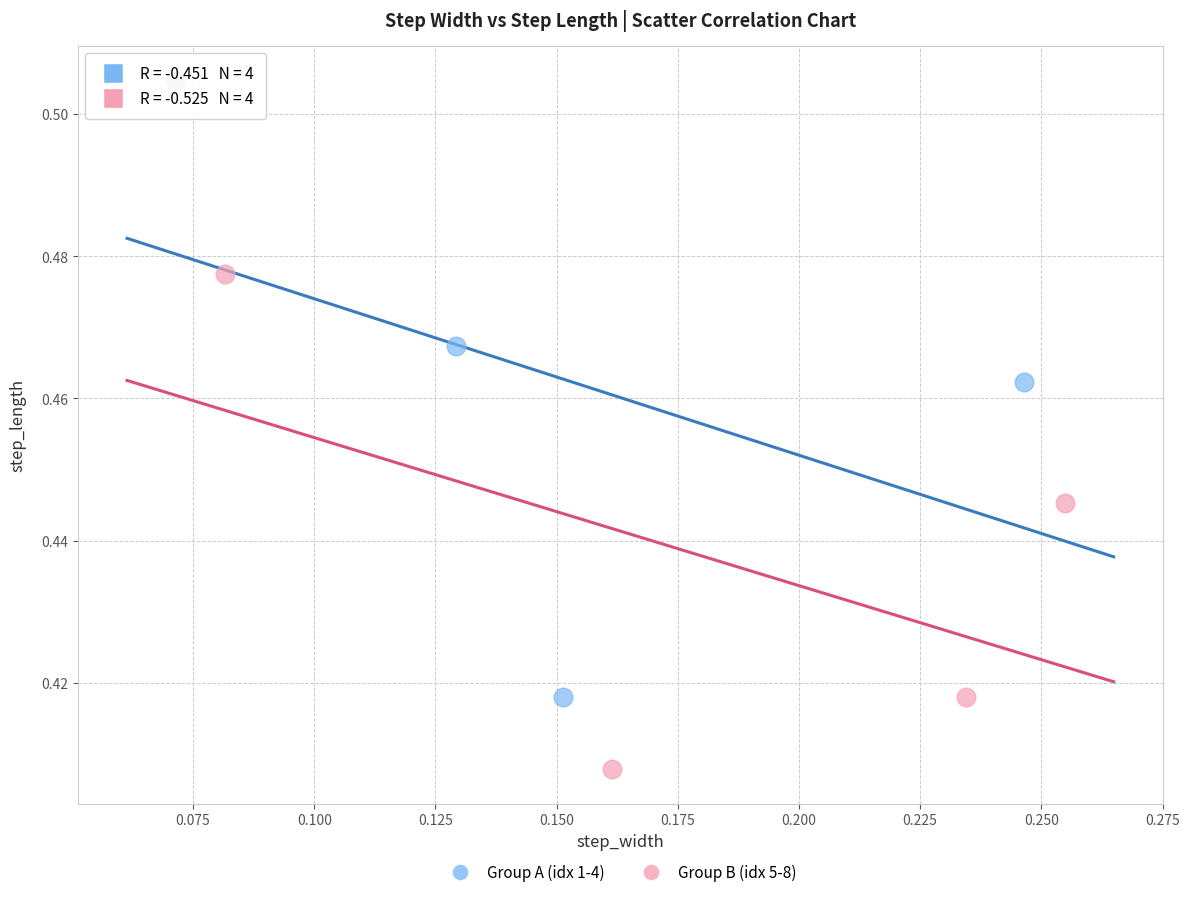

Which series has the largest Y range (max minus min)?

Group A (idx 1-4)